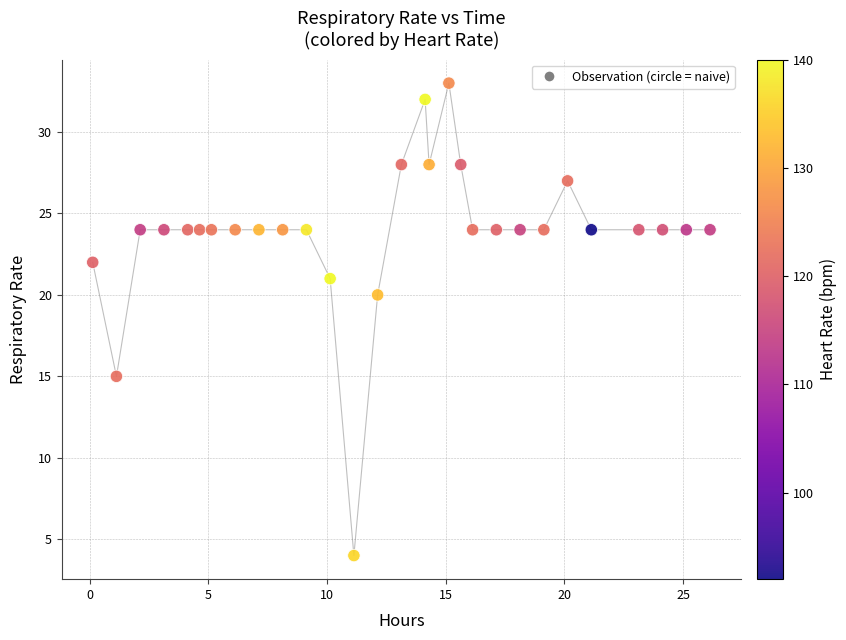

What Y value in the scatter plot is closest to 18?

20